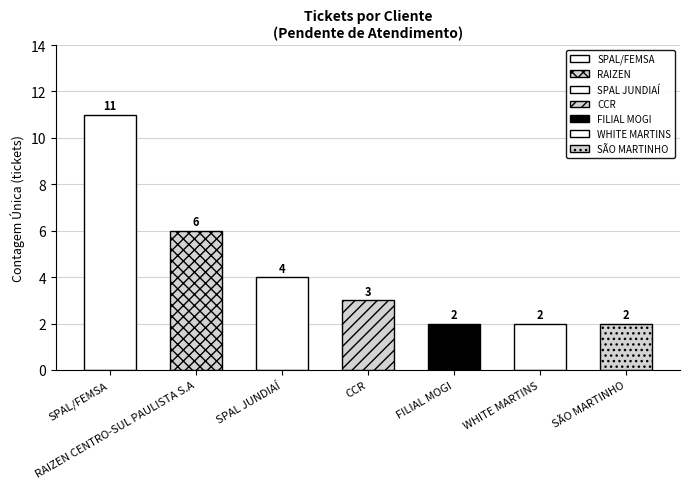

What is the average value?

4